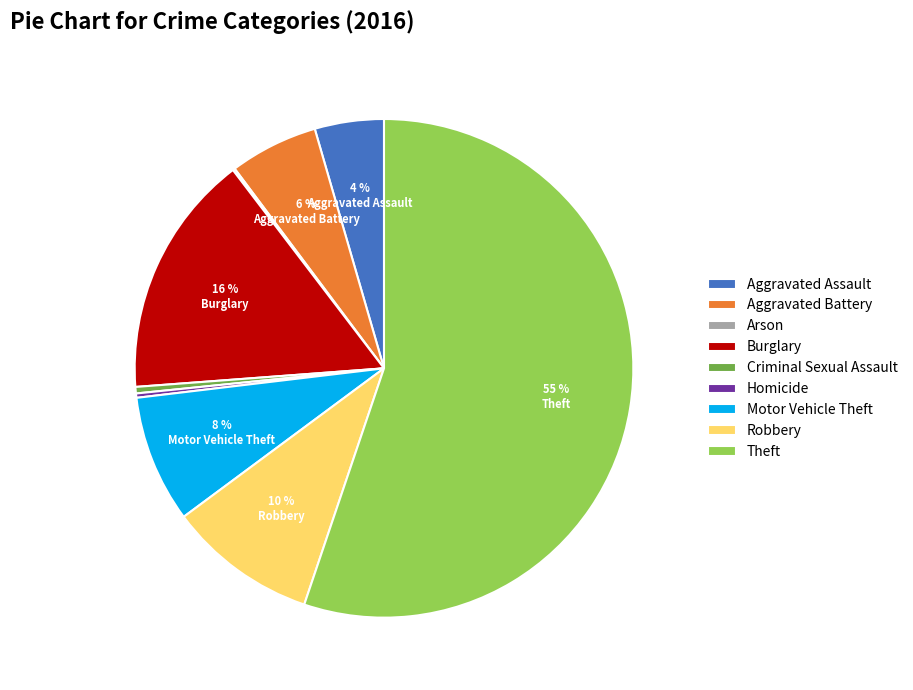

Which slice represents more than half of the pie?

Theft